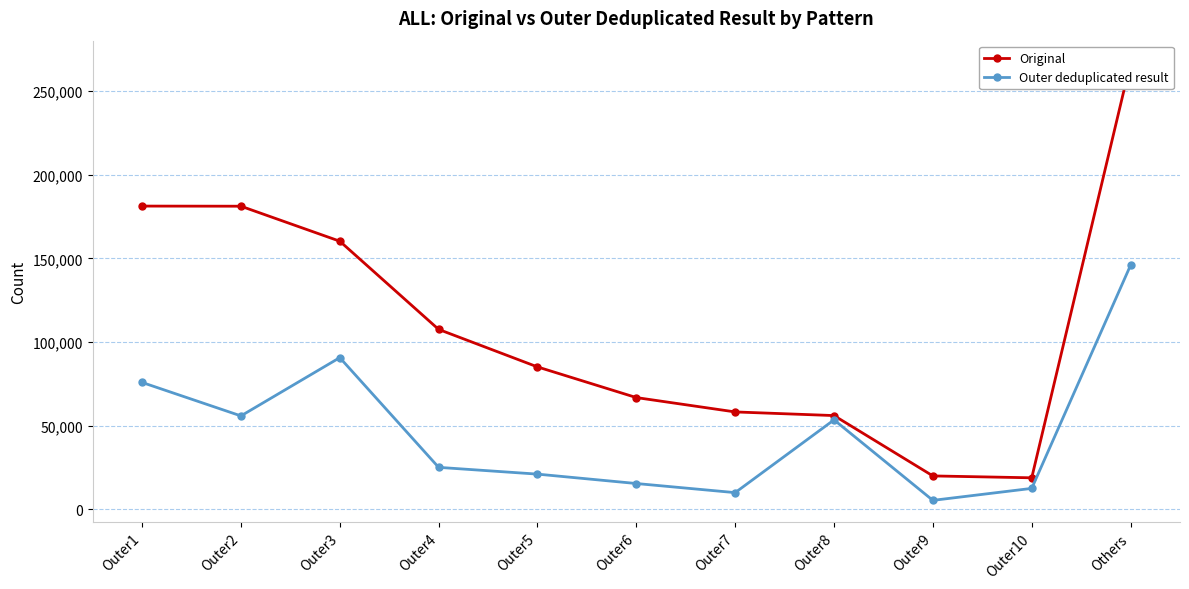

True or false: Original and Outer deduplicated result cross at least once.

False